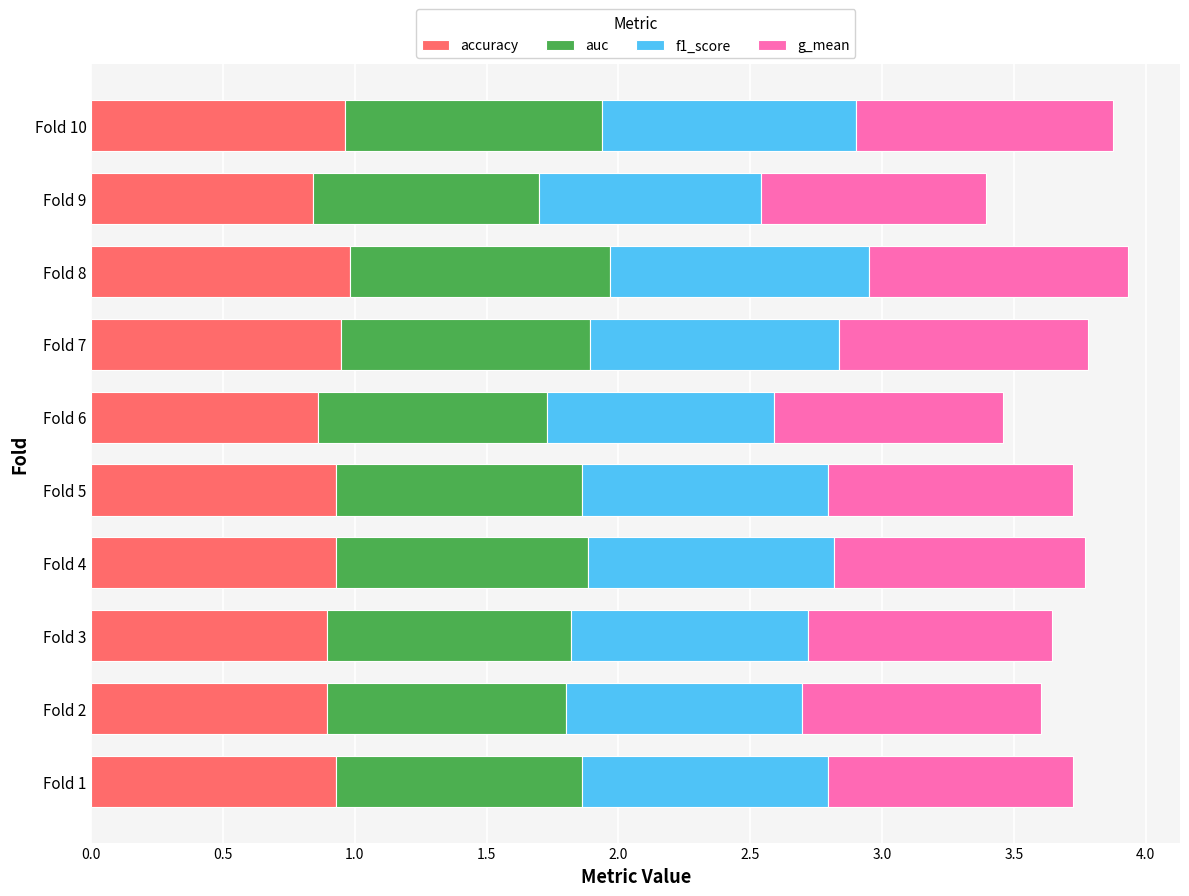

What are all the series names shown in the legend?

accuracy, auc, f1_score, g_mean